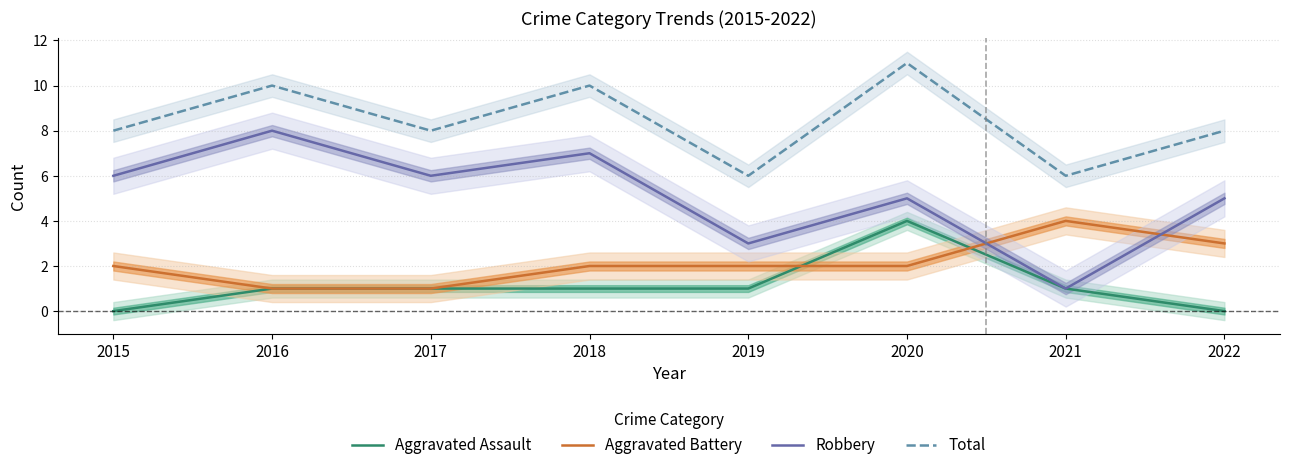

How many positive values does the Aggravated Assault series have?

6